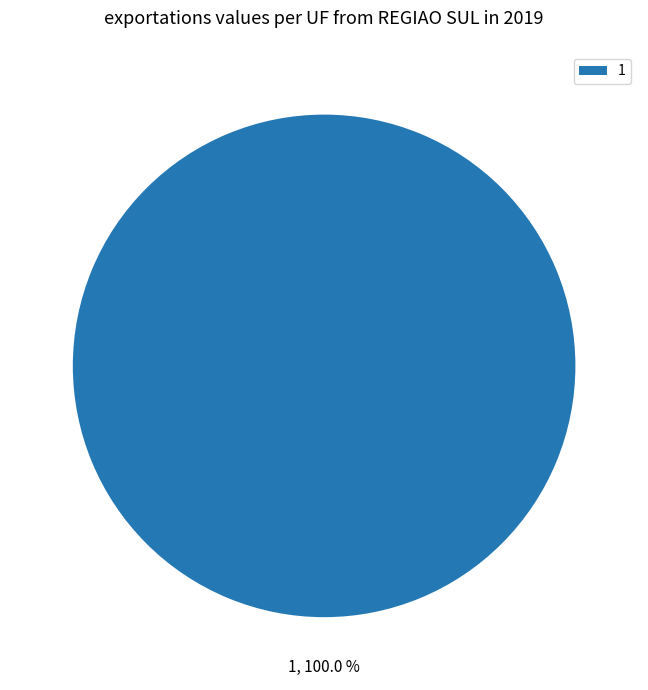

Rank the categories by value from highest to lowest.

1